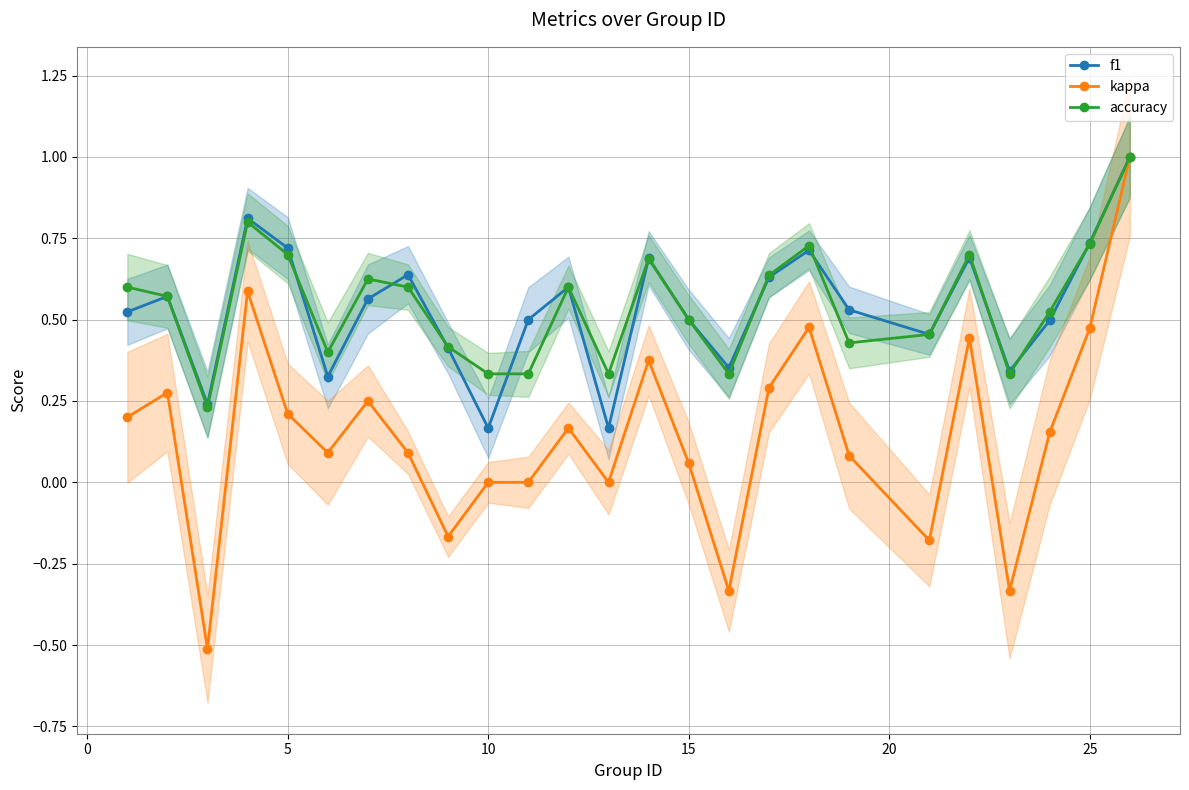

What is the highest value of the kappa series?

1.0